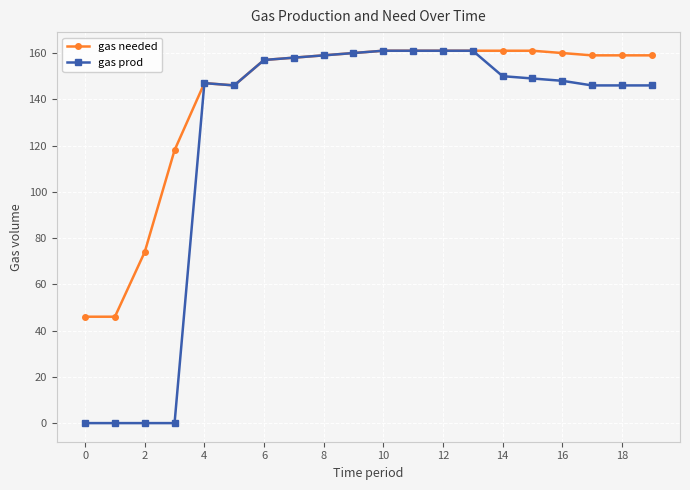

At how many categories does at least one series exceed 143?

16